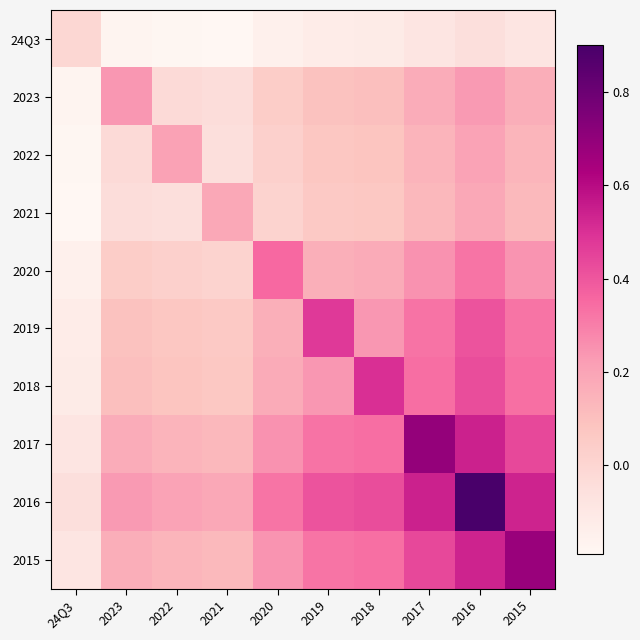

What is the spread (max minus min) of values at 2015?

0.8